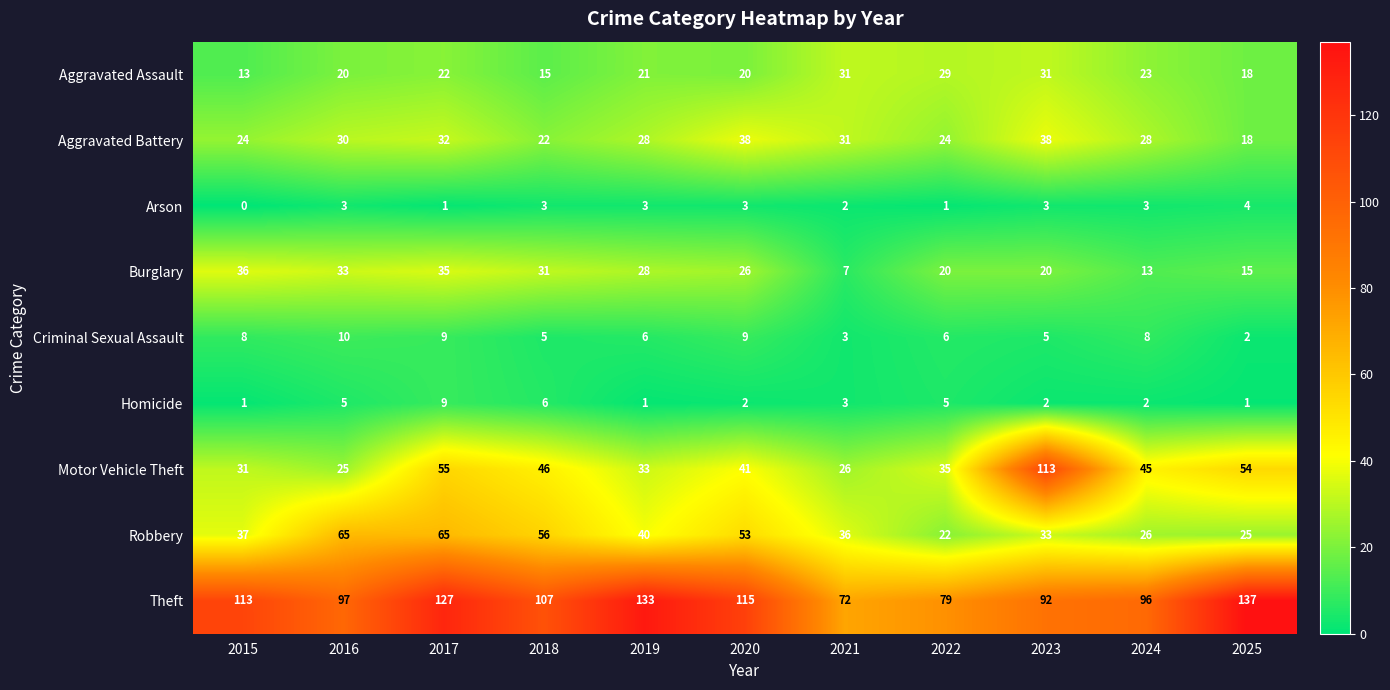

What is the difference between the maximum and minimum values in the Arson series?

4